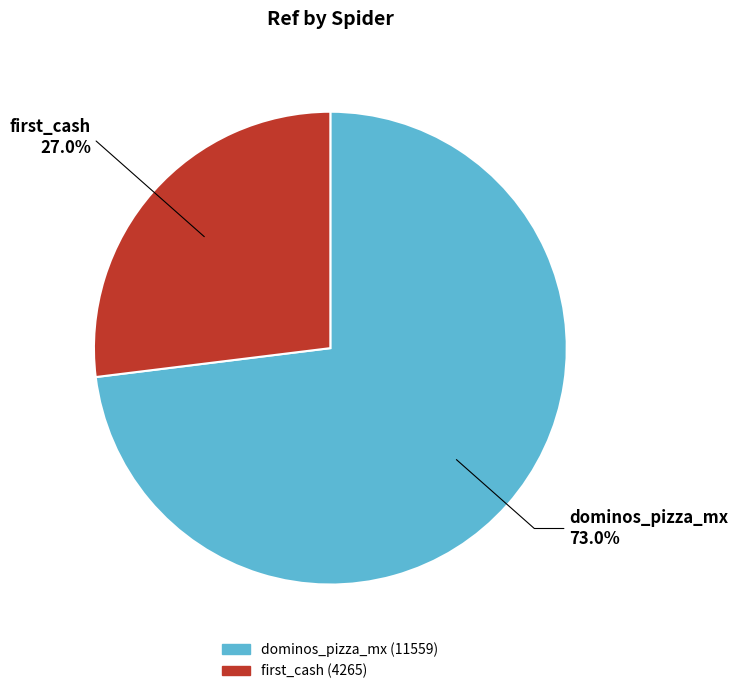

True or false: dominos_pizza_mx accounts for 73% of the total.

True